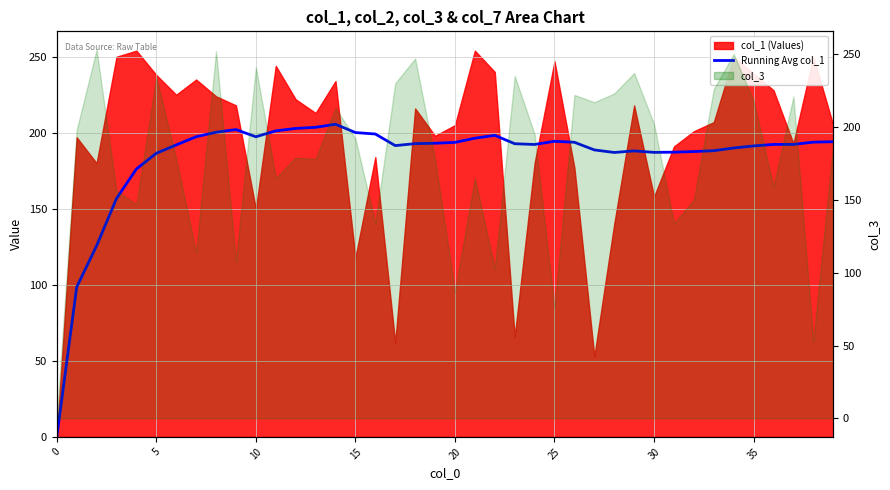

What value does the data have at 15?

200.1